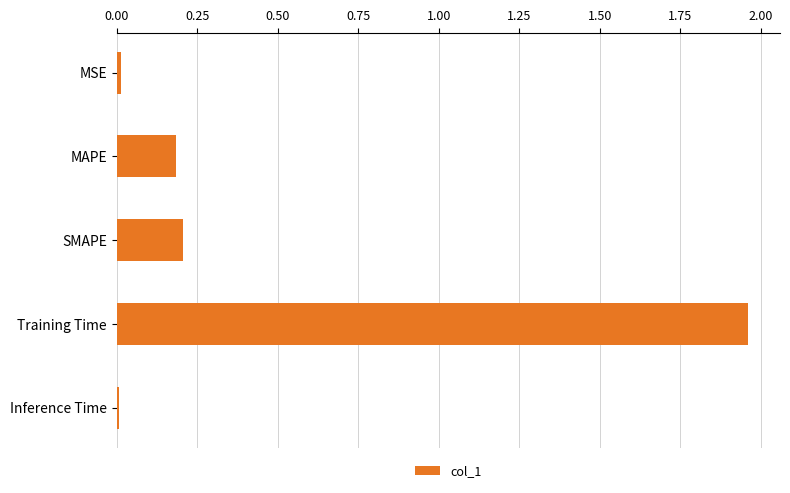

What is the label of the 5th bar from the top?

Inference Time